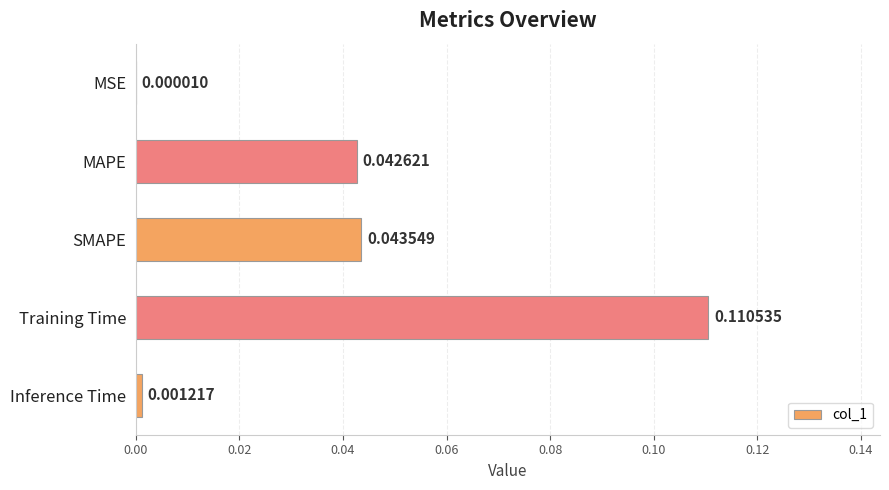

Which has a higher value, SMAPE or MSE?

SMAPE